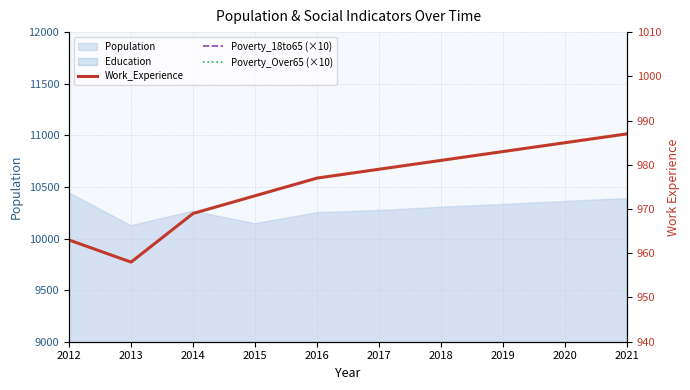

True or false: Poverty_18to65 (×10) and Poverty_Over65 (×10) intersect in this chart.

False